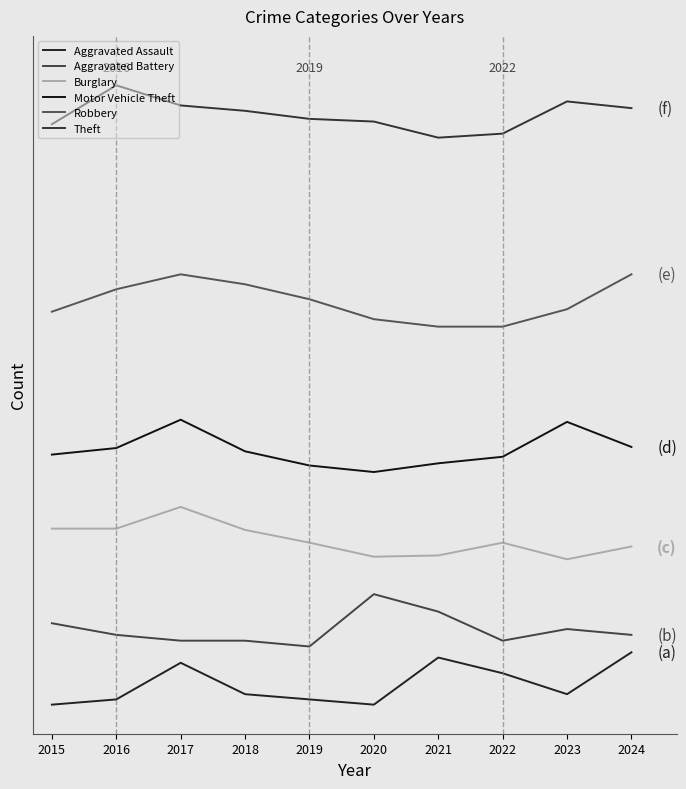

True or false: Burglary and Robbery intersect in this chart.

False